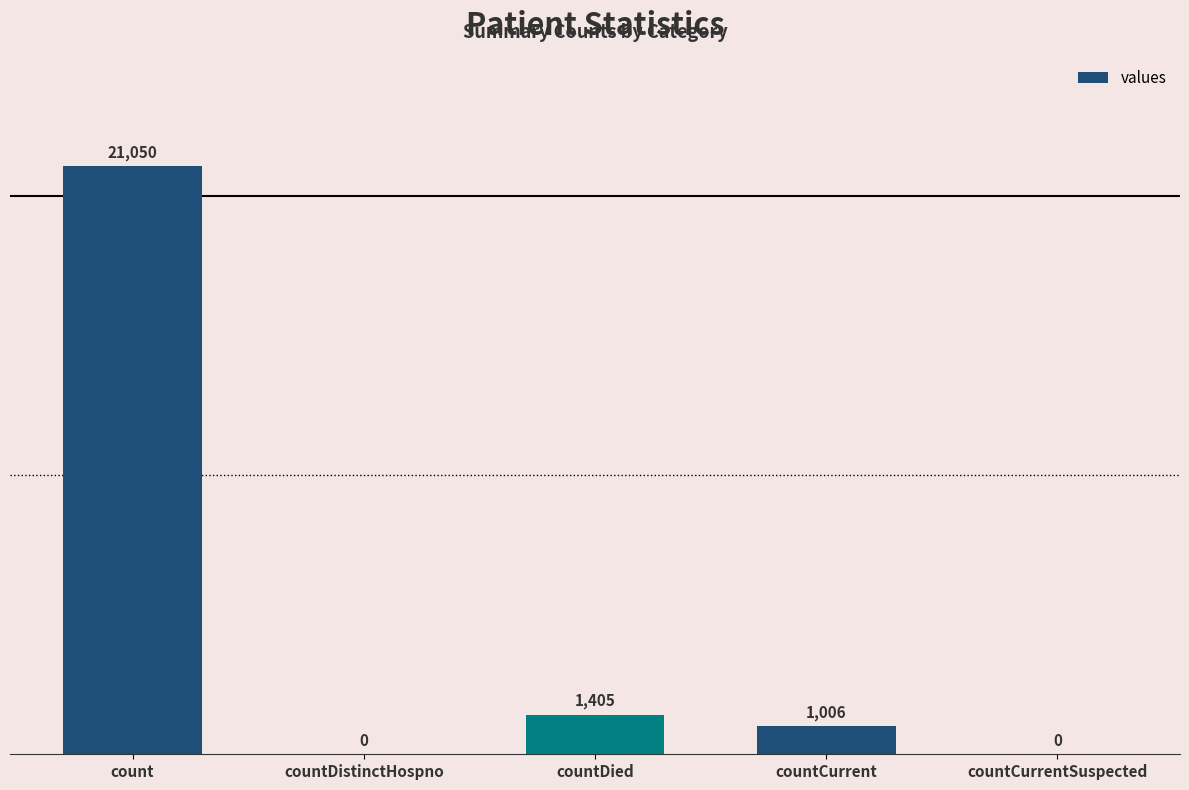

What is the sum of the values at countDied and countCurrentSuspected?

1405